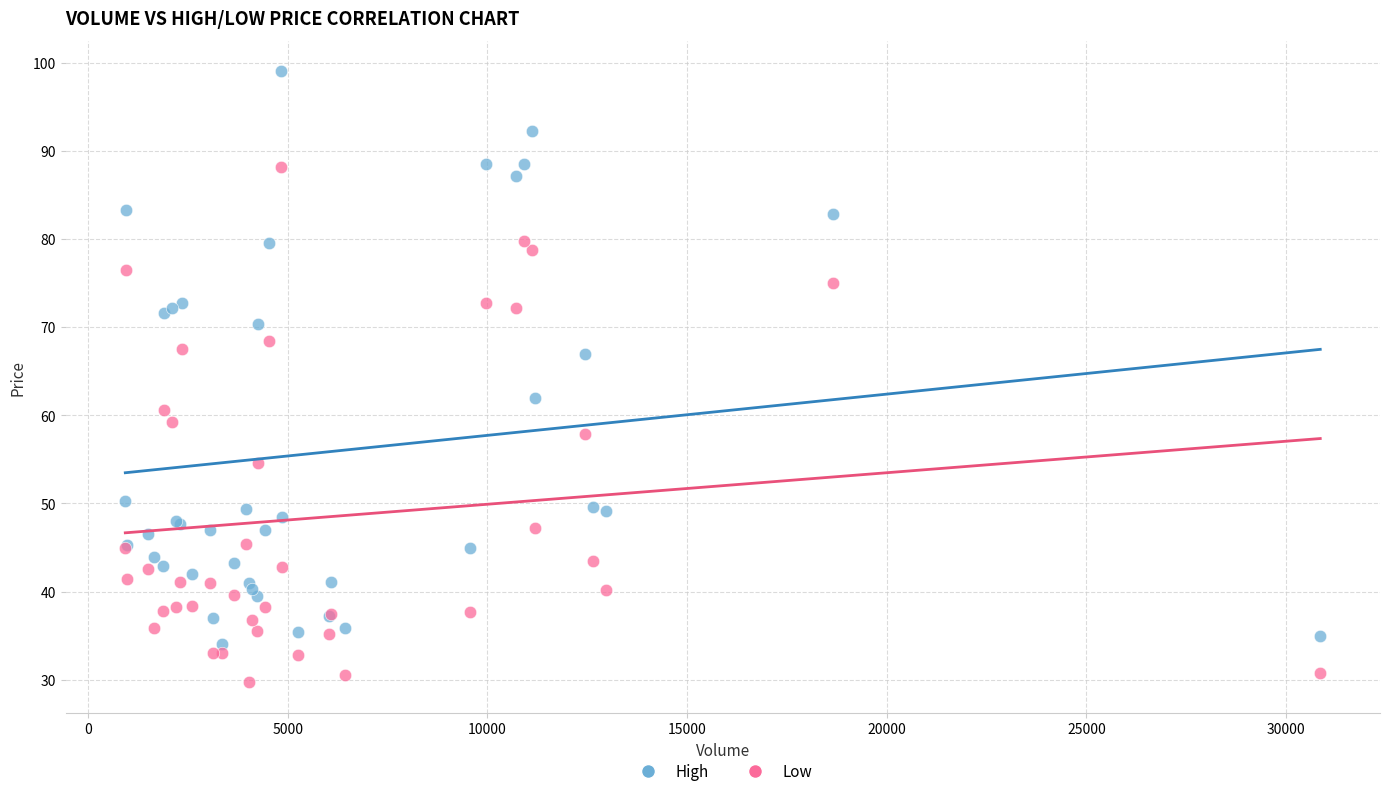

Which series has the widest spread of Y values?

High